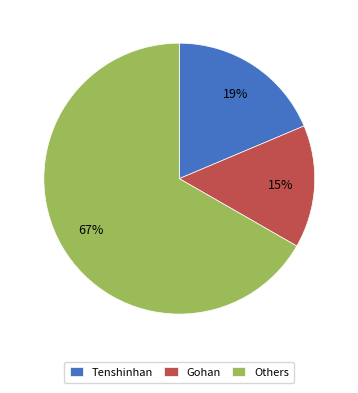

True or false: Tenshinhan accounts for 19% of the total.

True